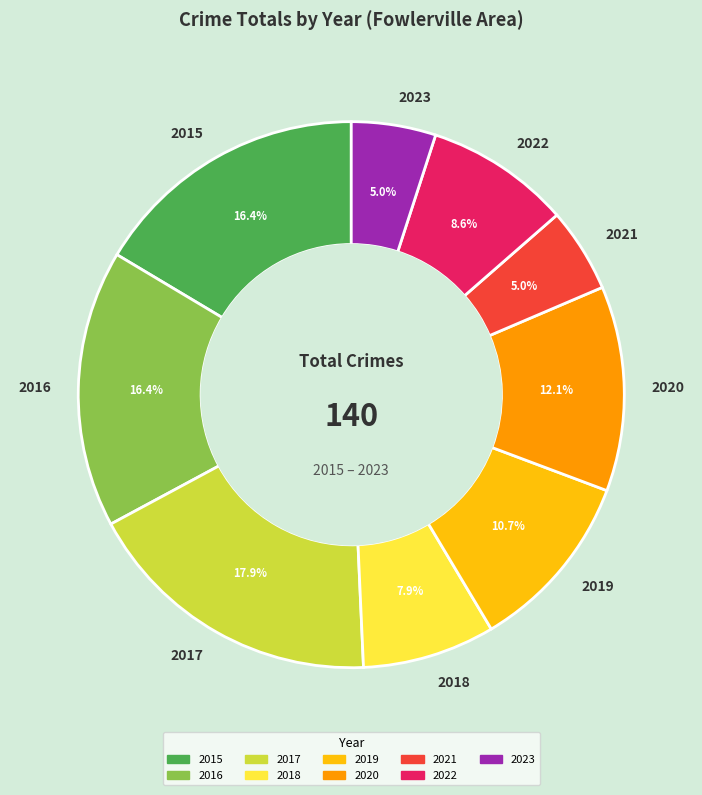

Which slice is the largest?

2017